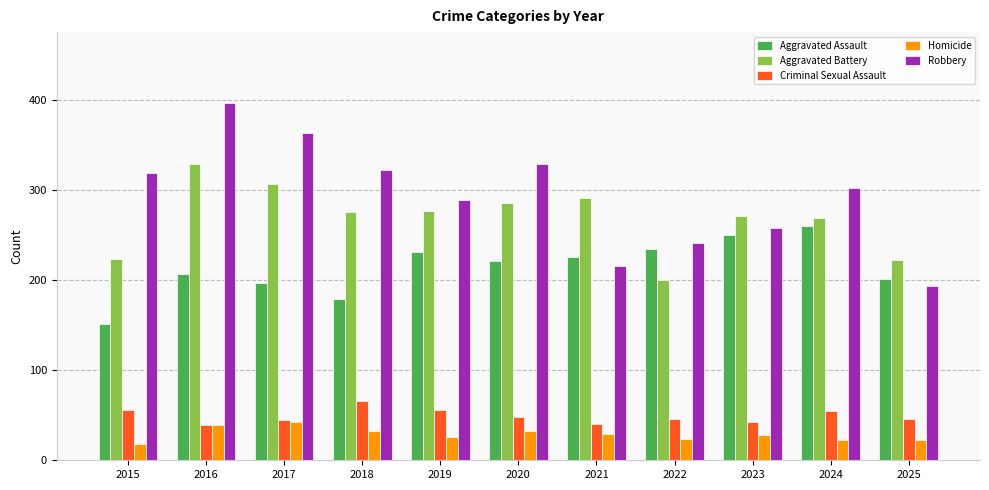

What is the value of the Robbery bar at the 10th from the left?

302